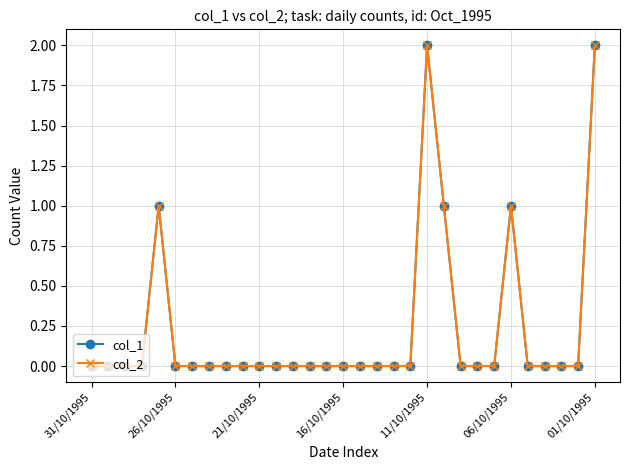

Reading left to right, transcribe all the data shown in this chart.

col_1: 0	0	0	0	1	0	0	0	0	0	0	0	0	0	0	0	0	0	0	0	2	1	0	0	0	1	0	0	0	0	2
col_2: 0	0	0	0	1	0	0	0	0	0	0	0	0	0	0	0	0	0	0	0	2	1	0	0	0	1	0	0	0	0	2